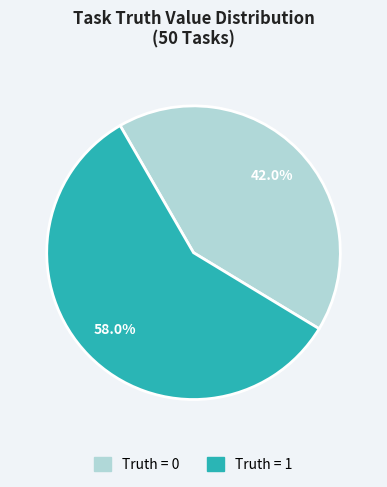

Does Truth = 1 represent more than half of the total?

Yes